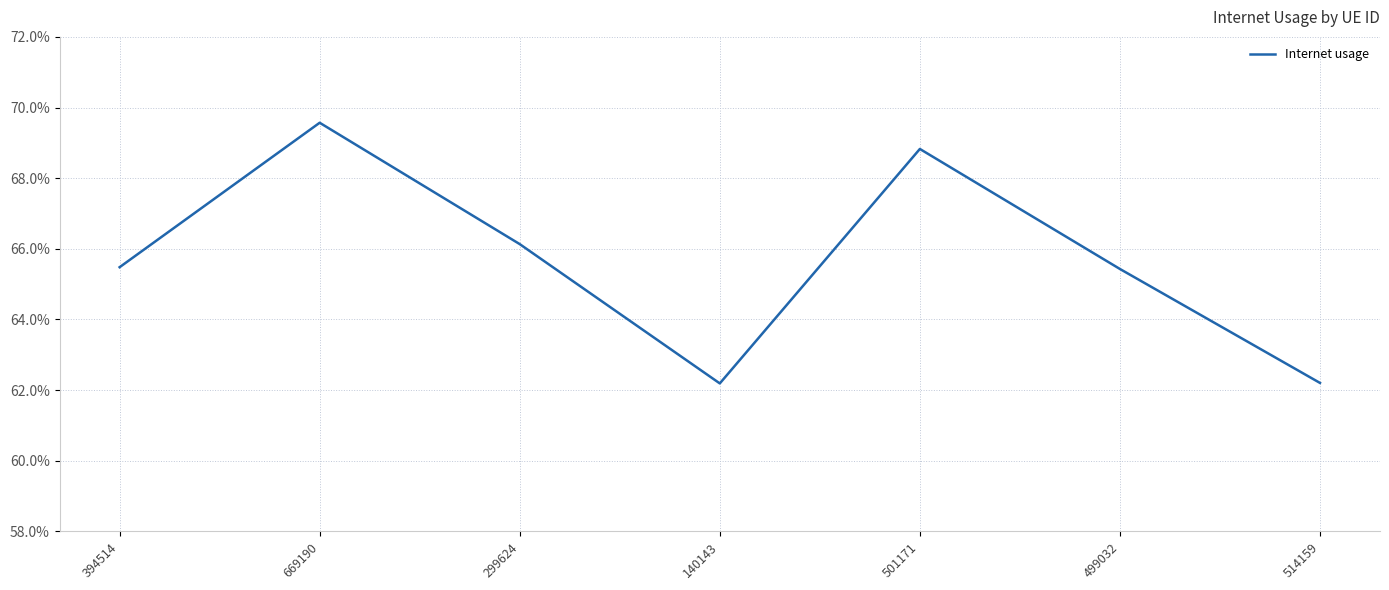

What is the label of the 5th point from the right?

299624